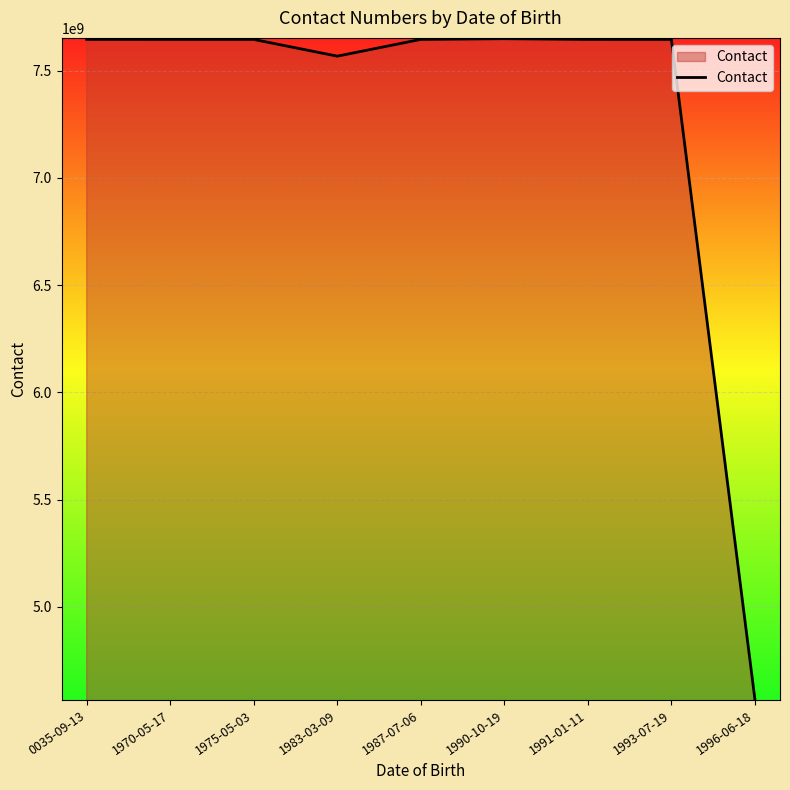

What is the greatest value displayed?

7648734297